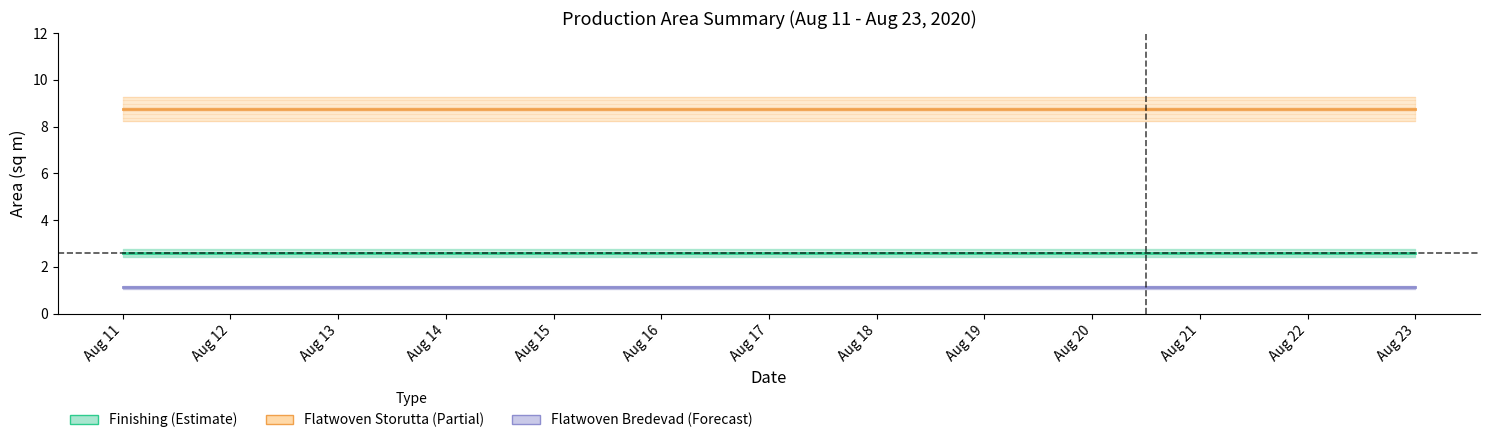

True or false: Finishing and Flatwoven Storutta intersect in this chart.

False